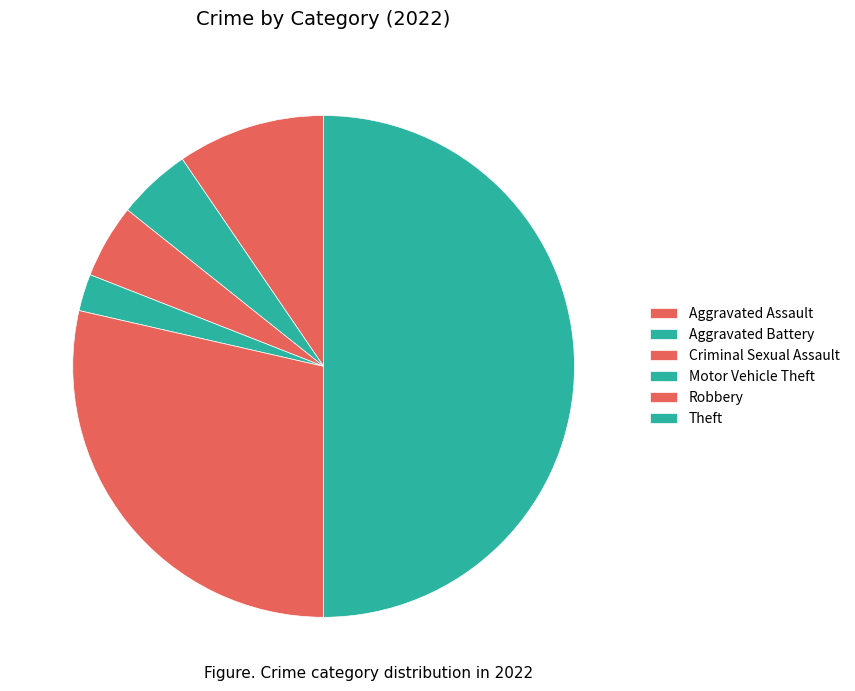

Count the number of slices in the pie.

6